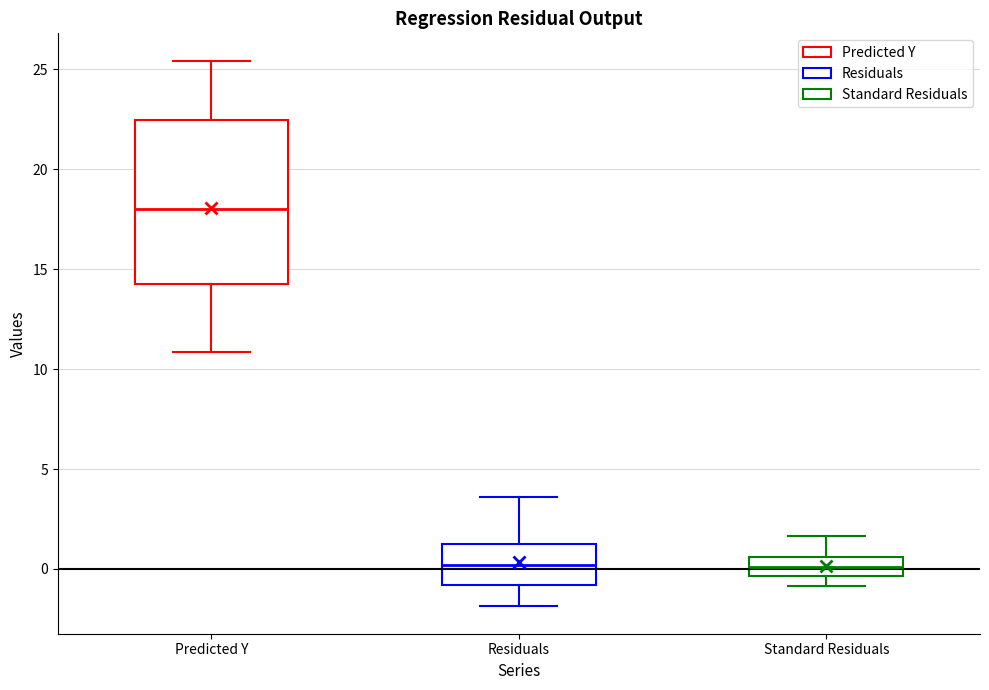

Comparing the boxes themselves (not the whiskers), which one is the tallest?

Predicted Y